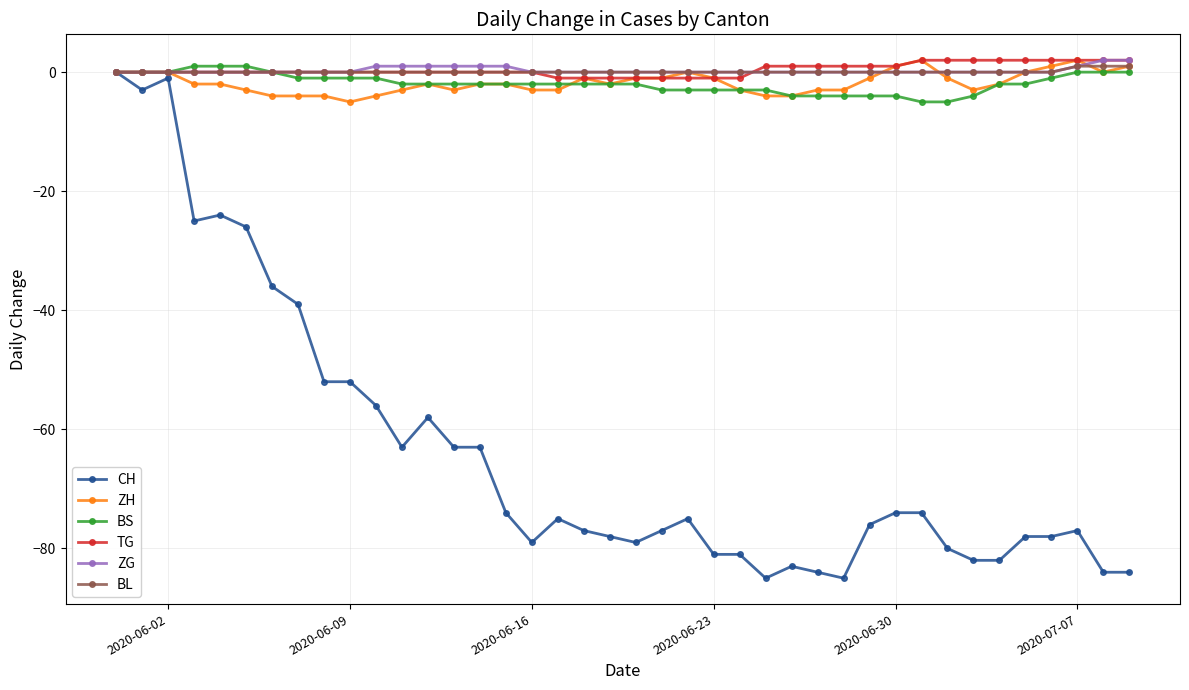

Which series has the largest range (max minus min)?

CH